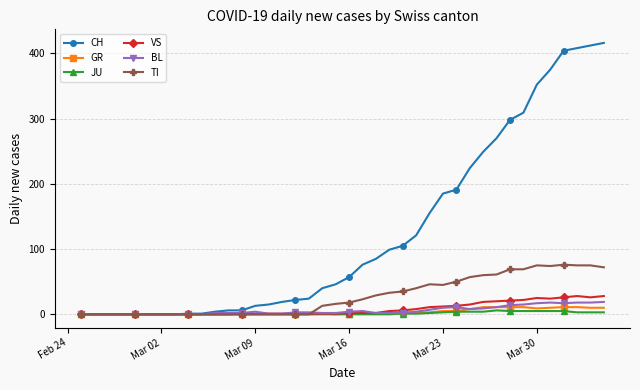

How many distinct data groups are displayed?

6